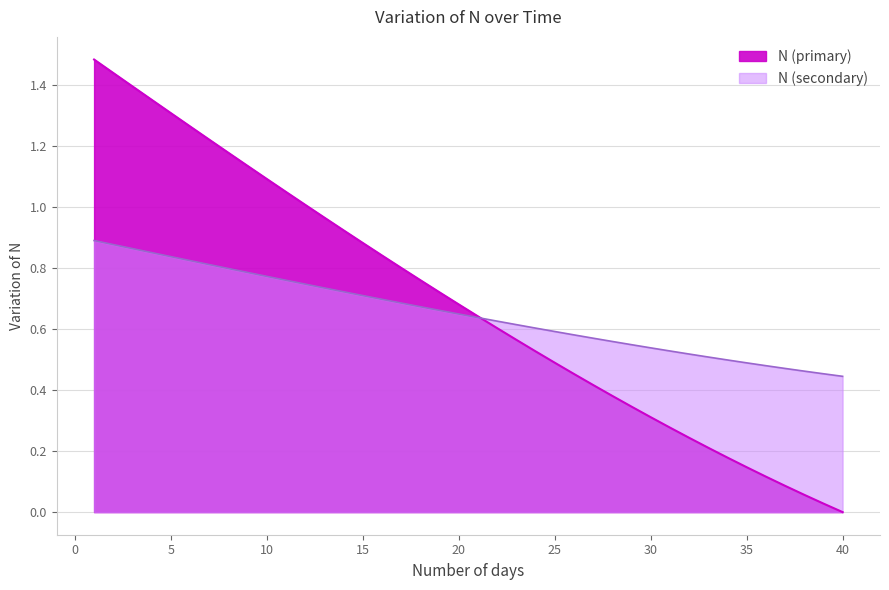

Reading left to right, extract all data points from this chart.

1.5	1.4	1.4	1.4	1.3	1.3	1.2	1.2	1.1	1.1	1.0	1.0	1.0	0.9	0.9	0.8	0.8	0.8	0.7	0.7	0.6	0.6	0.6	0.5	0.5	0.5	0.4	0.4	0.3	0.3	0.3	0.2	0.2	0.2	0.1	0.1	0.1	0.1	0.0	0.0